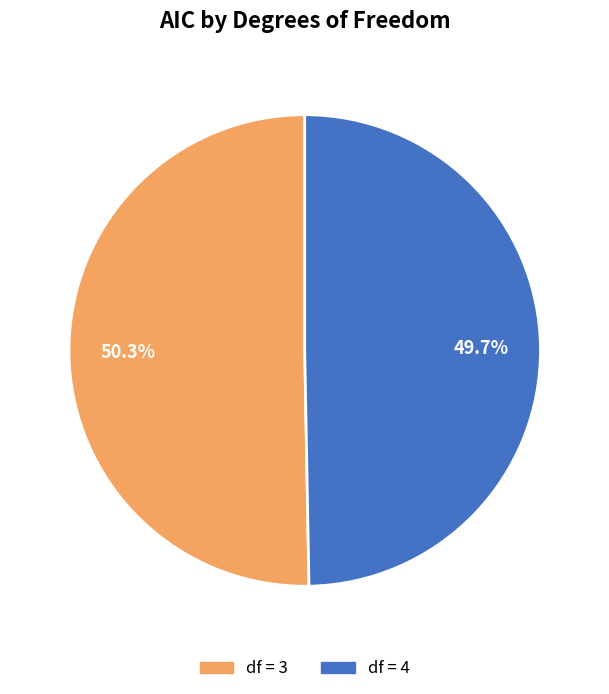

Does any single category account for the majority?

Yes